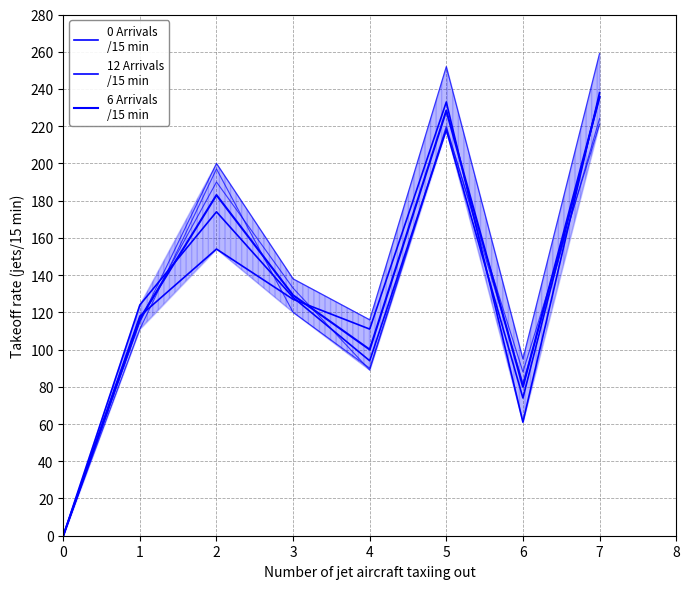

What is the difference between the highest and lowest values at 6?

19.0